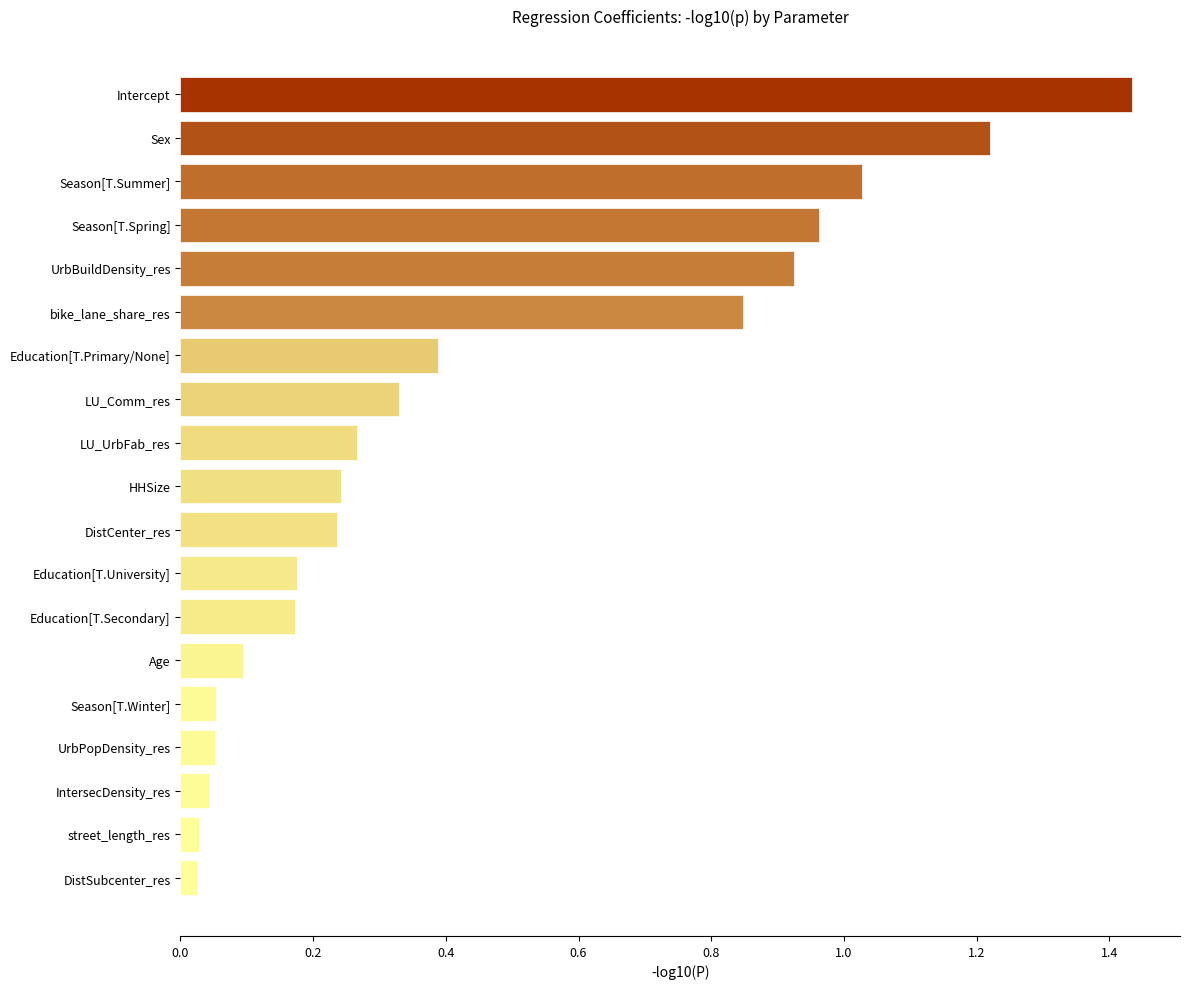

What is the label of the 9th bar from the bottom?

DistCenter_res